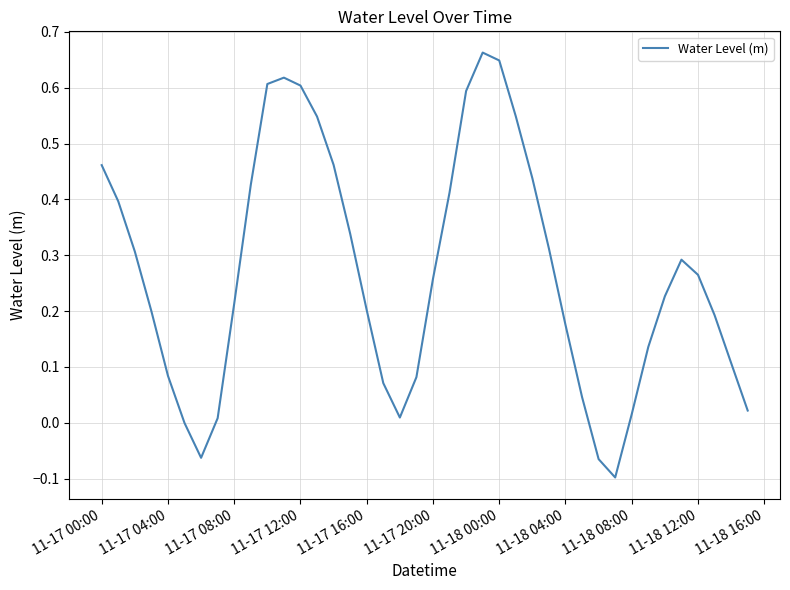

Does the chart have visible grid lines?

Yes